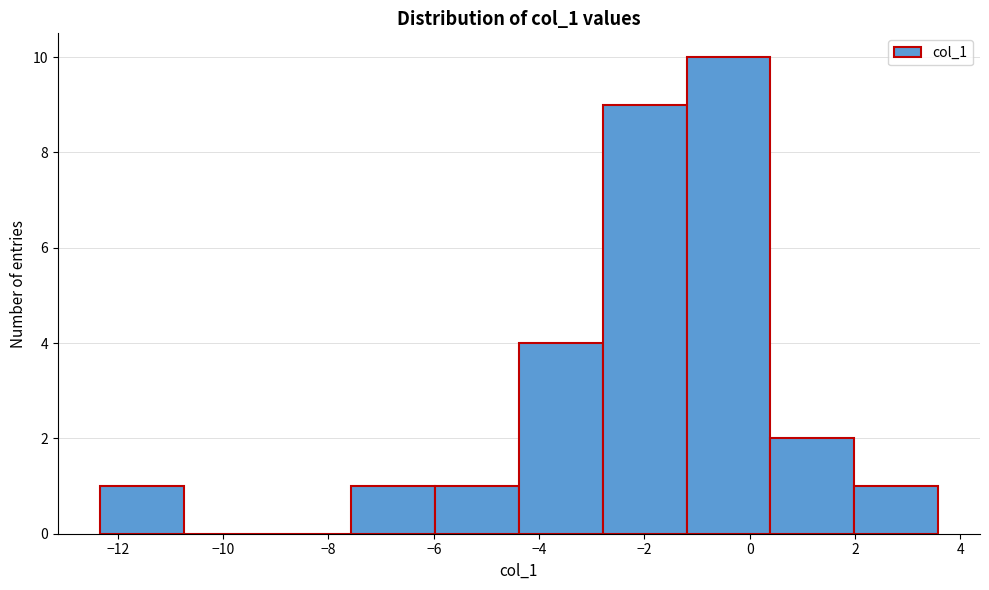

Reading left to right, transcribe this chart: for each bar, give the range it covers on the x-axis and its height. Neither the bar edges nor the heights are printed on the chart, so give them approximately, as read against the axes.

-12.4 to -10.8: 1
-10.8 to -9.2: 0
-9.2 to -7.6: 0
-7.6 to -6.0: 1
-6.0 to -4.4: 1
-4.4 to -2.8: 4
-2.8 to -1.2: 9
-1.2 to 0.4: 10
0.4 to 2.0: 2
2.0 to 3.6: 1